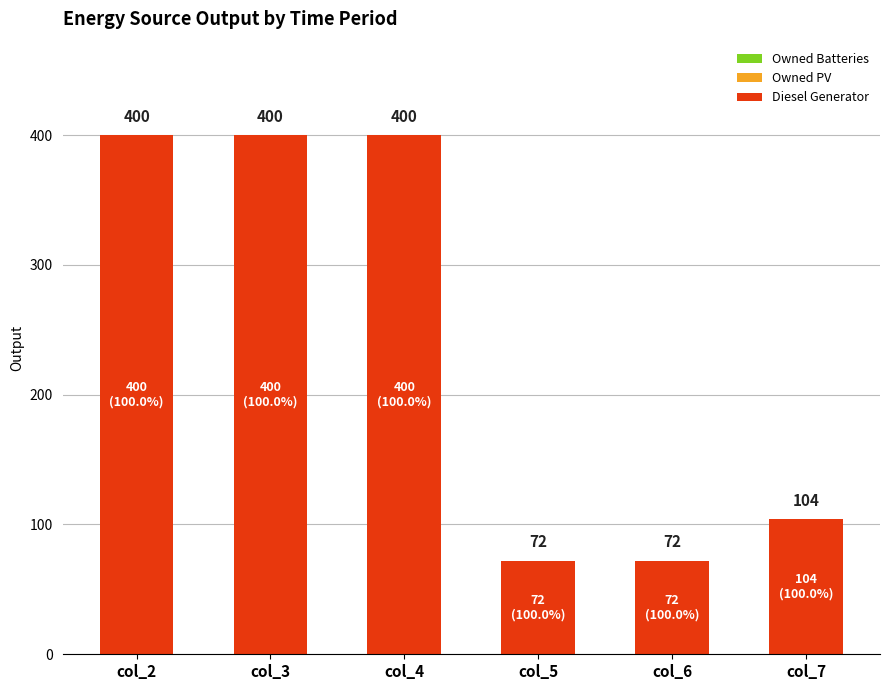

Where is the data nearest to the value 236?

col_7